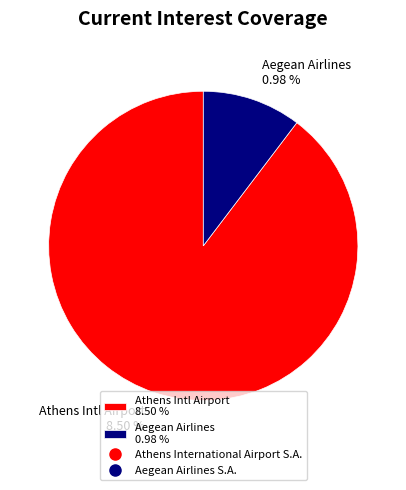

To the nearest percent, what portion does Athens International Airport S.A. (ATSE:AIA) represent?

90%